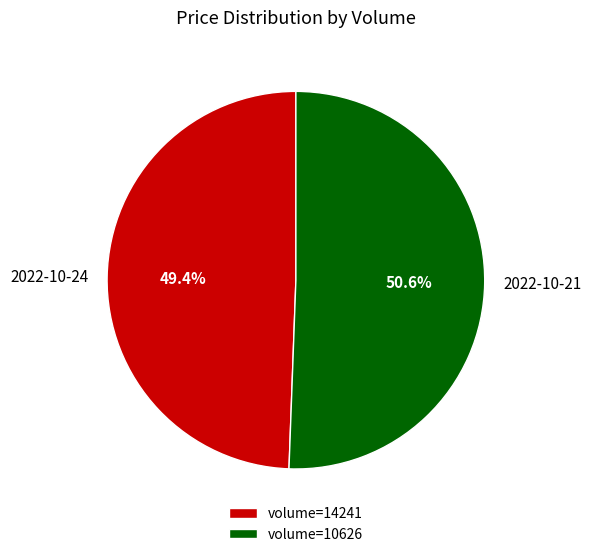

Does any single category account for the majority?

Yes